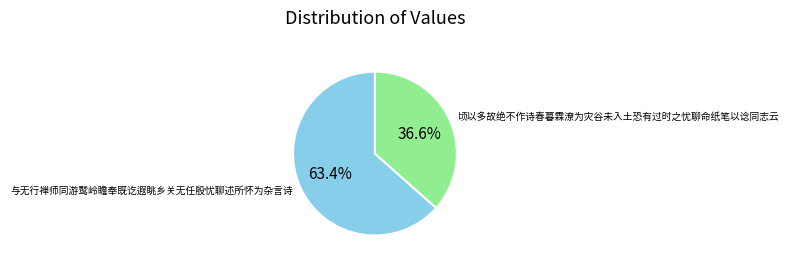

Approximately how many times larger is the value at 与无行禅师同游鹫岭瞻奉既讫遐眺乡关无任殷忧聊述所怀为杂言诗 compared to 顷以多故绝不作诗春暮霖潦为灾谷未入土恐有过时之忧聊命纸笔以谂同志云?

1.7